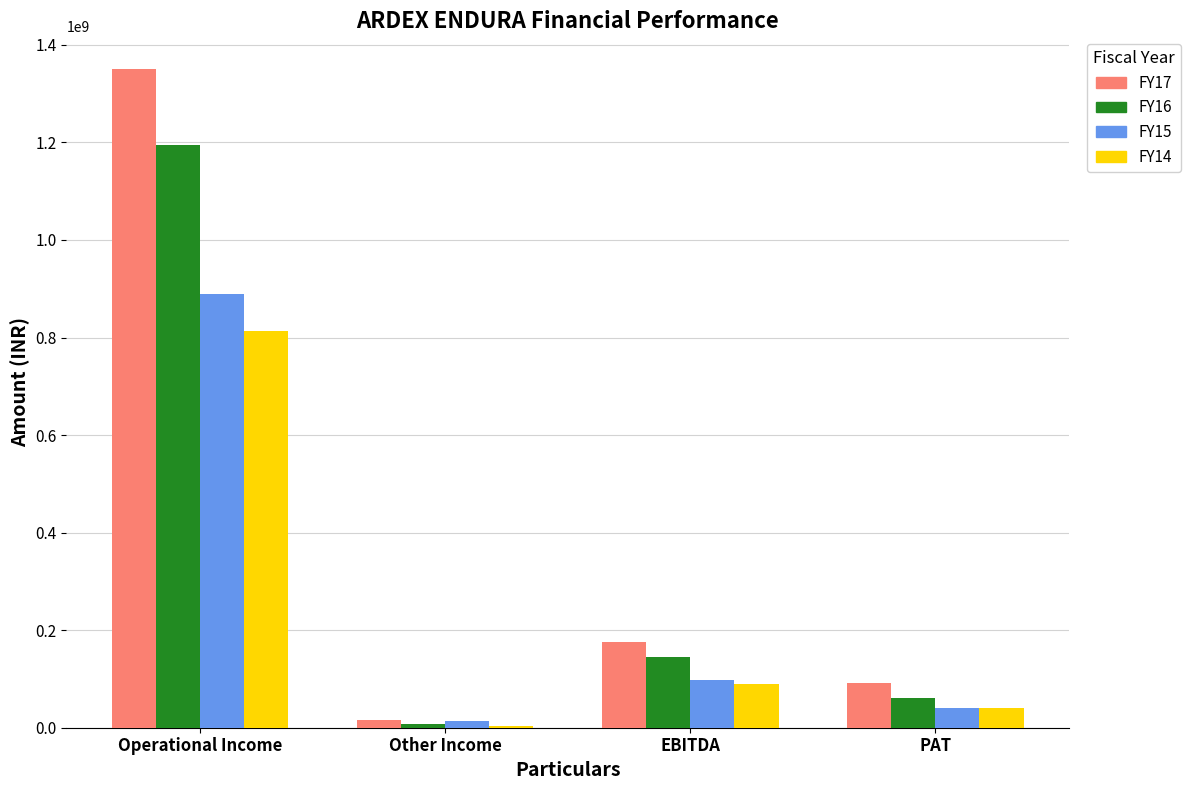

The FY14 series shows 3134114 at Other Income. True or false?

True